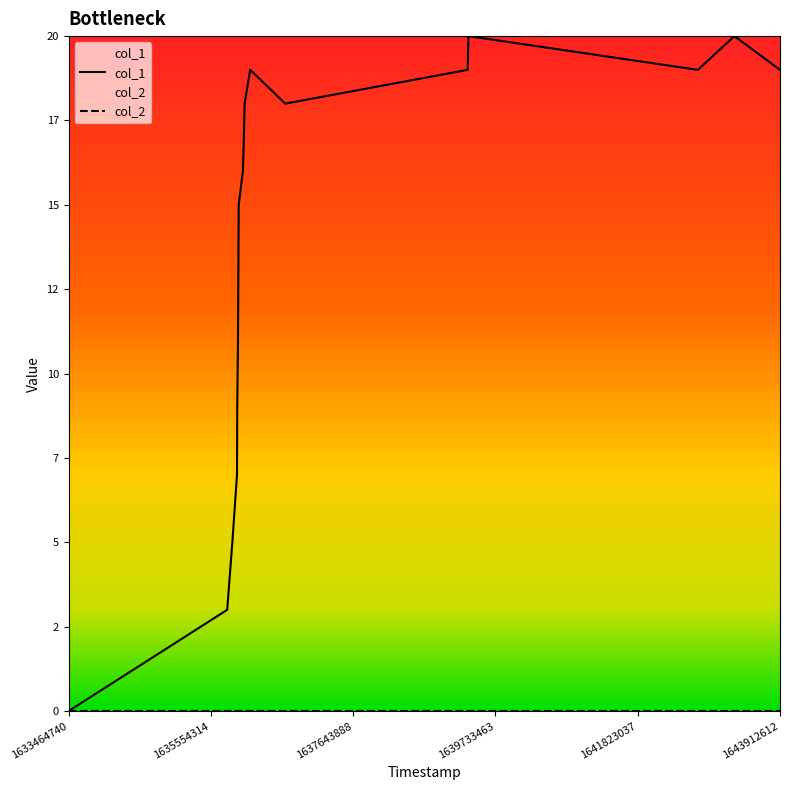

What is the sum of the values at 1636132505 and 1635869714?

24